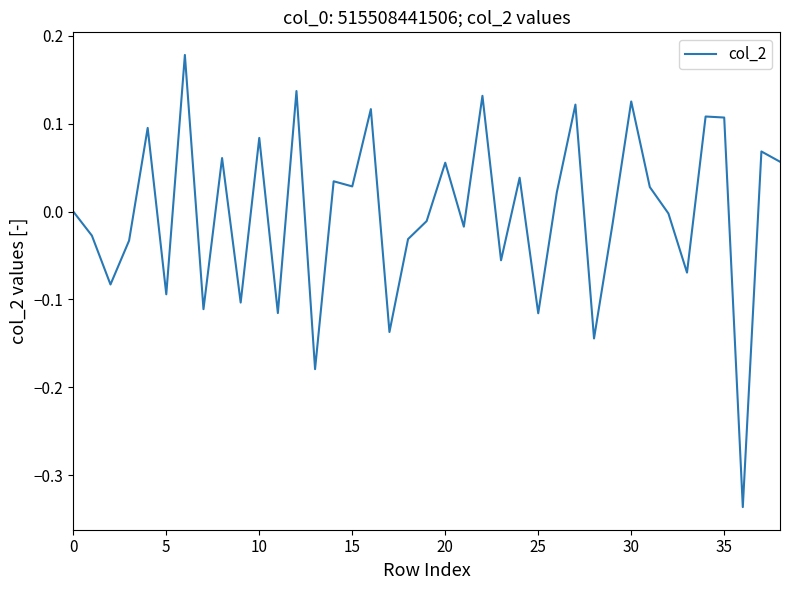

What is the difference between the maximum and minimum values?

0.5